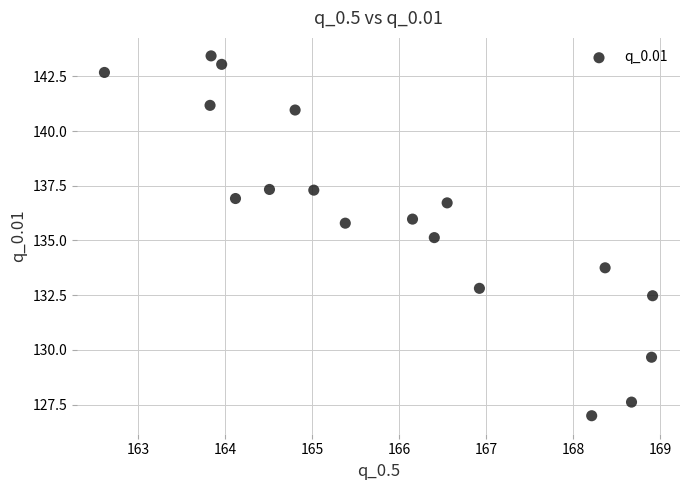

What is the range of Y values (max minus min)?

16.5